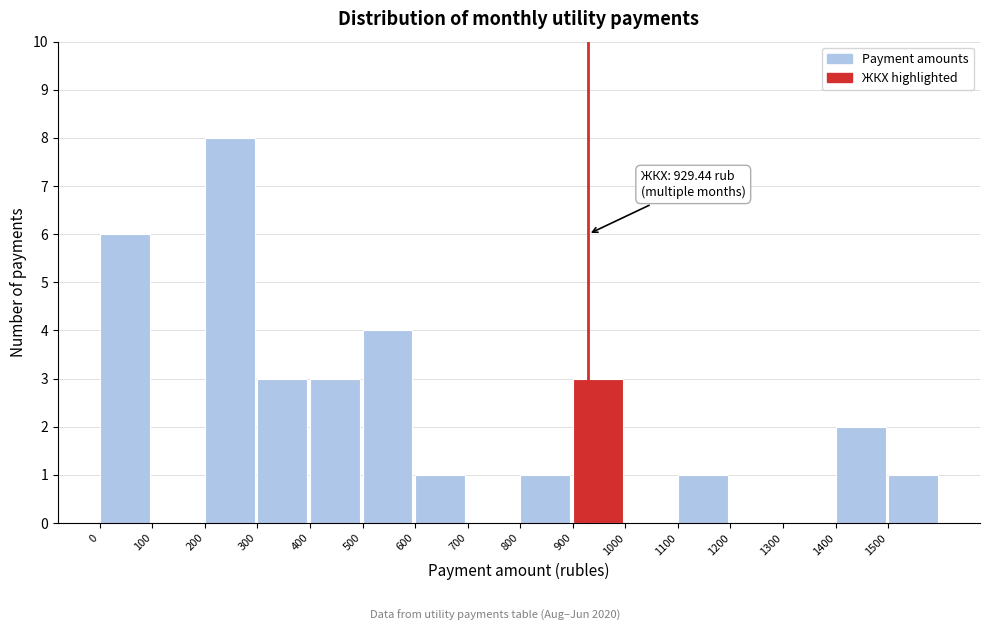

Which range on the x-axis has the tallest bar?

200 to 300